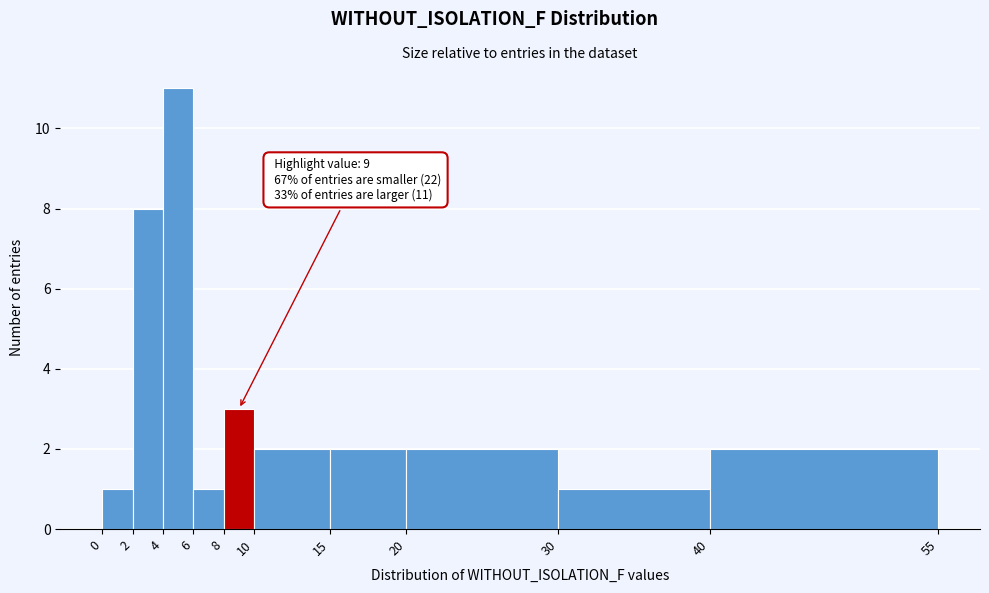

Over which range of the x-axis is the bar tallest?

4 to 6